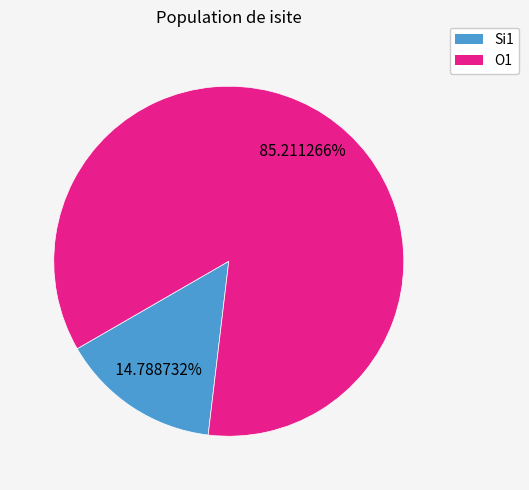

Is there any slice that represents more than half of the pie?

Yes